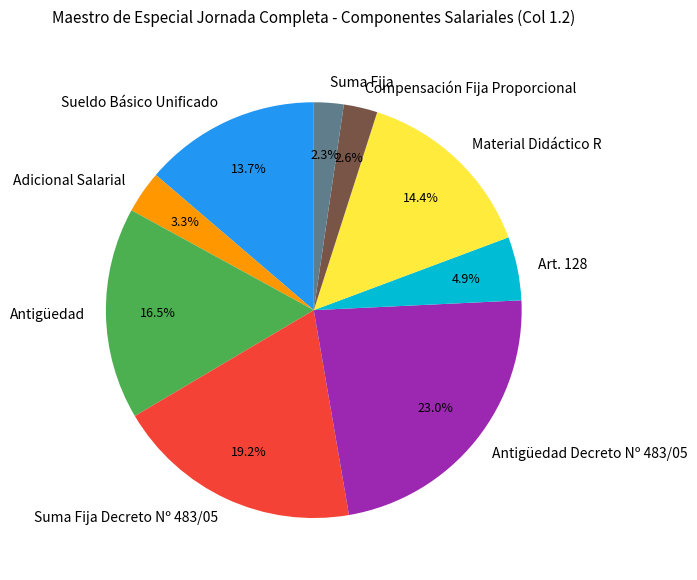

Which slice is the largest?

Antigüedad Decreto Nº 483/05